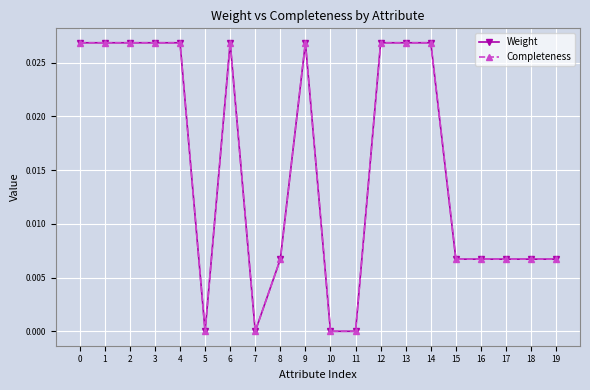

How many interior local valleys does the Weight series have?

2